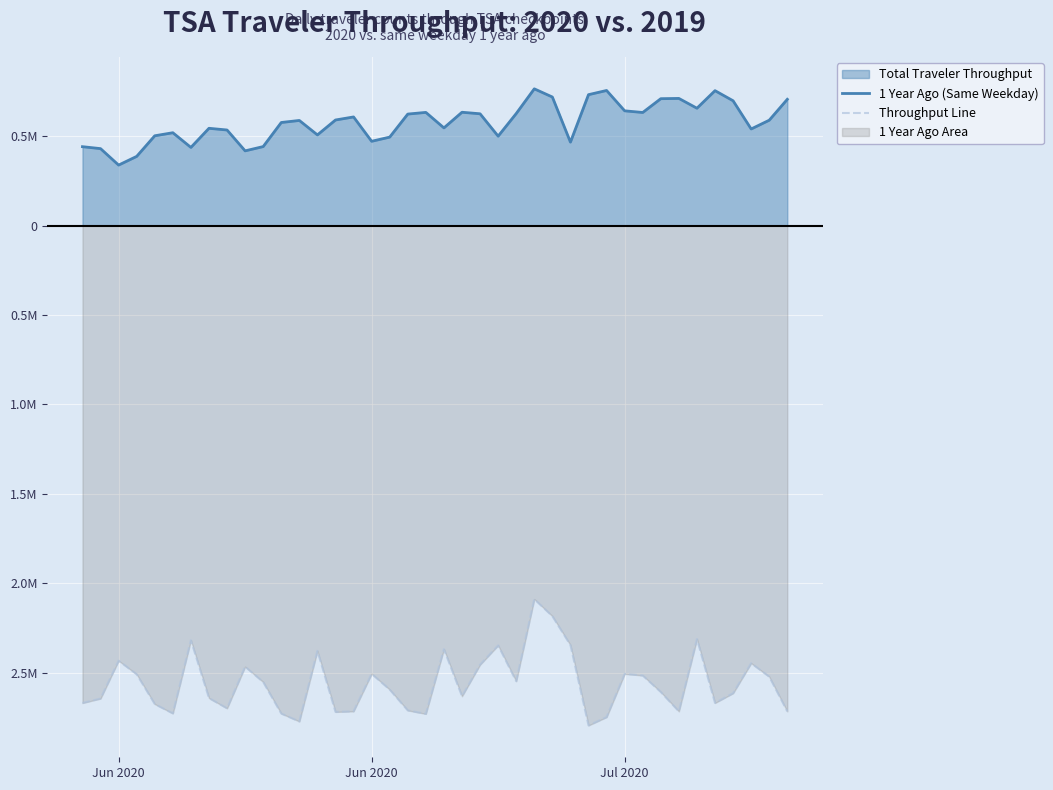

True or false: Total Traveler Throughput (line) and Total Traveler Throughput (1 Year Ago) intersect in this chart.

False